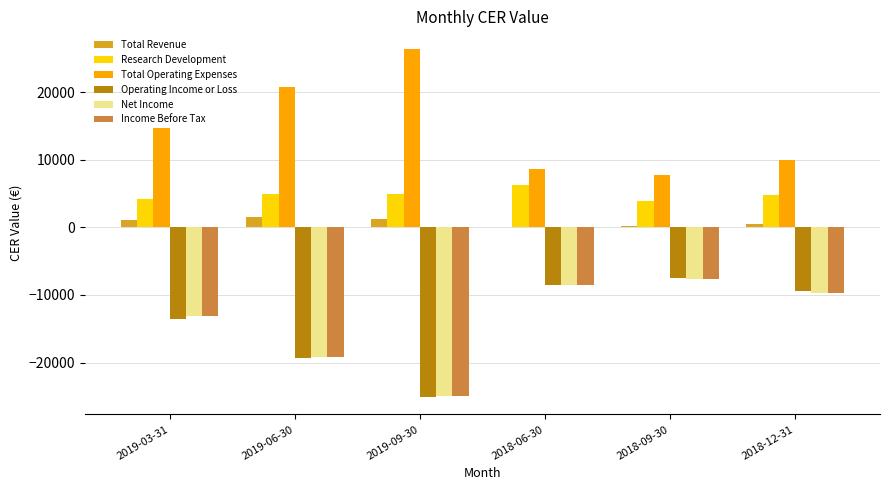

Which series has the largest range (max minus min)?

Total Operating Expenses